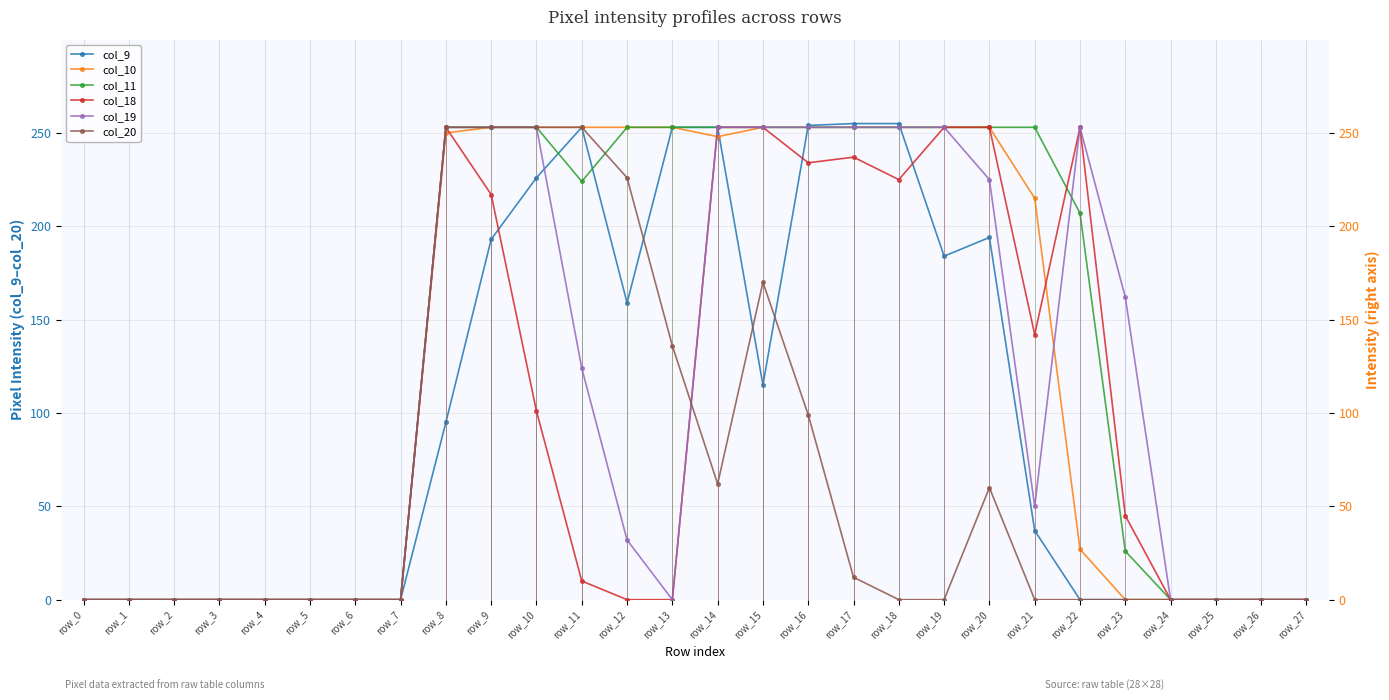

Which series ends up on top after the final intersection of col_18 and col_9?

col_18